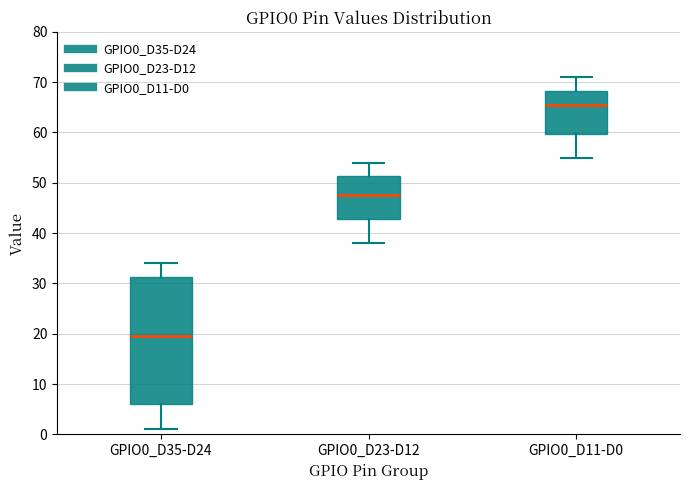

Reading left to right, transcribe this box plot: for each box, give where its median line is, the range the box spans, and where its two whiskers end, as read against the y-axis. The values are not printed on the chart, so give them approximately, as read against the axis.

GPIO0_D35-D24: median 20, box 6 to 31, whiskers 1 to 34
GPIO0_D23-D12: median 48, box 43 to 51, whiskers 38 to 54
GPIO0_D11-D0: median 66, box 60 to 68, whiskers 55 to 71